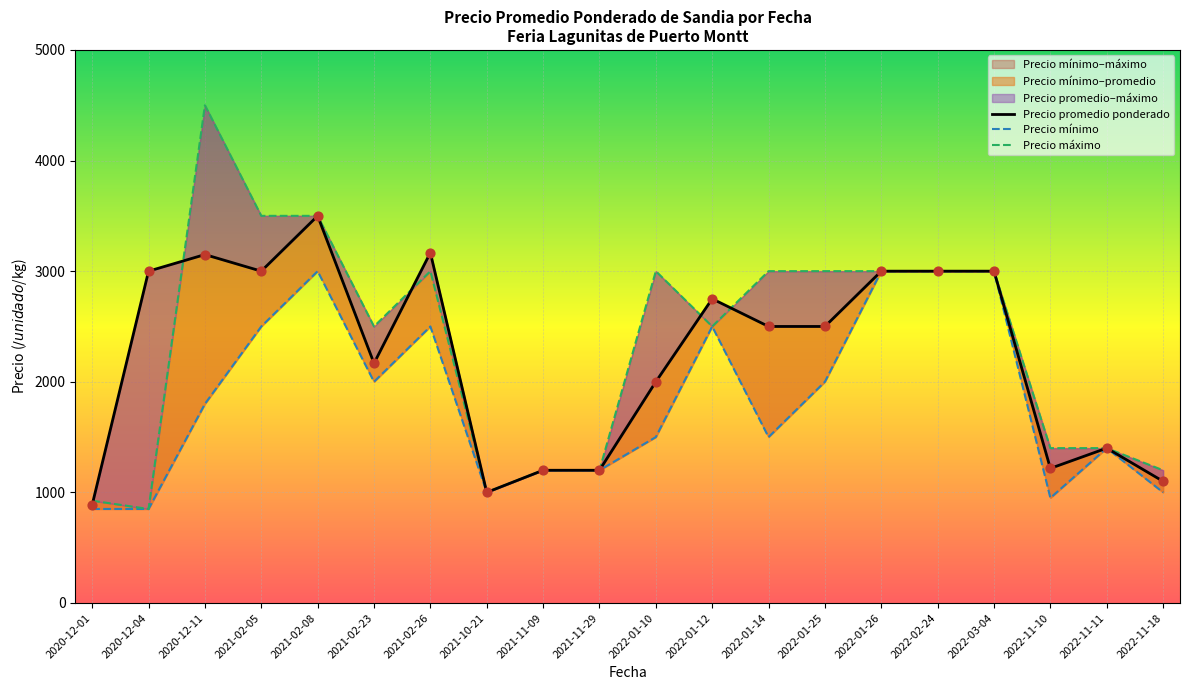

Which series has the widest spread of Y values?

Precio máximo